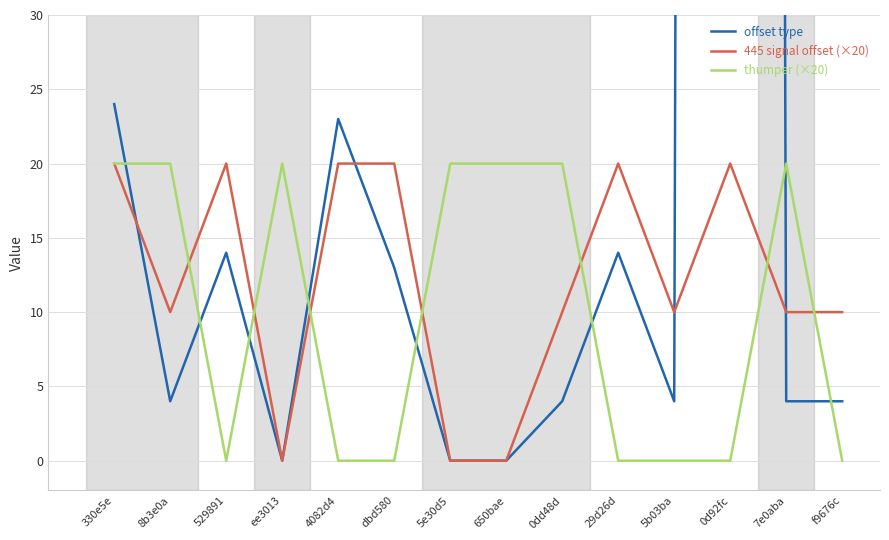

Count the number of data series in this chart.

3